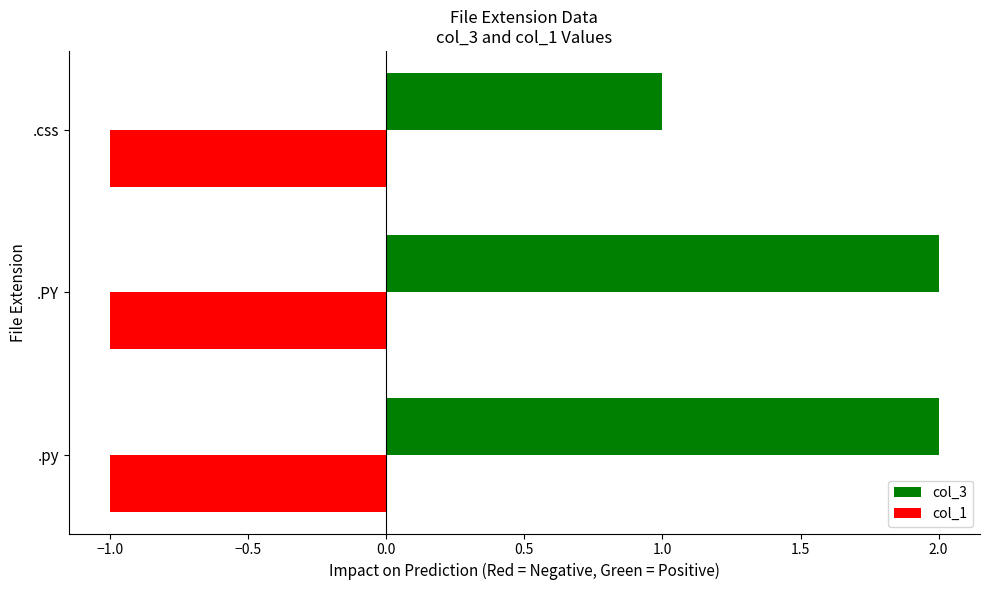

Is it true that col_3 equals 1 at .py?

False